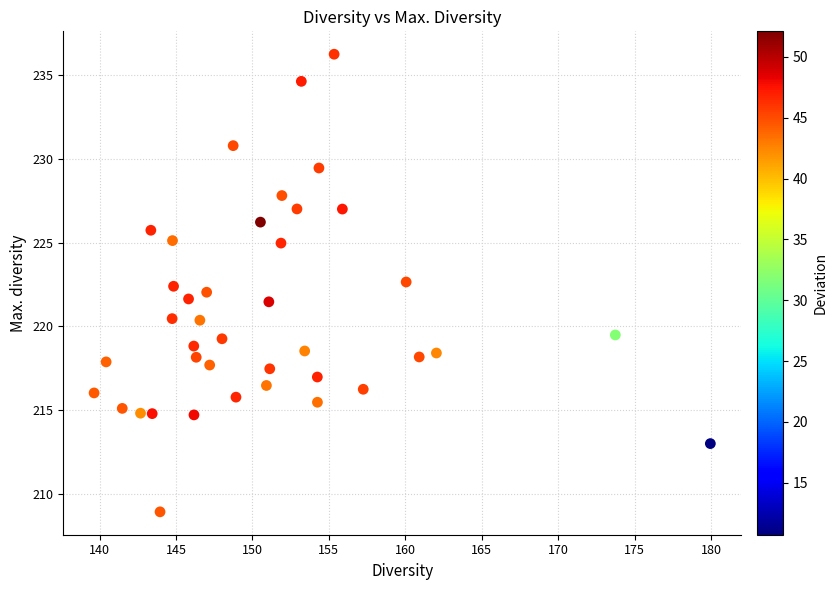

What is the range of X values (max minus min)?

40.3